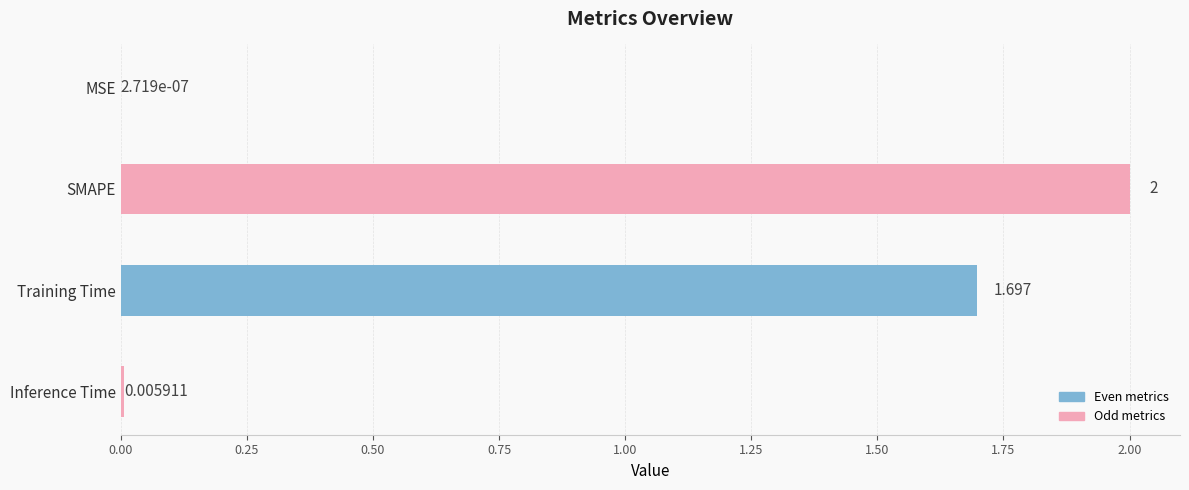

Which label corresponds to the largest value in the chart?

SMAPE